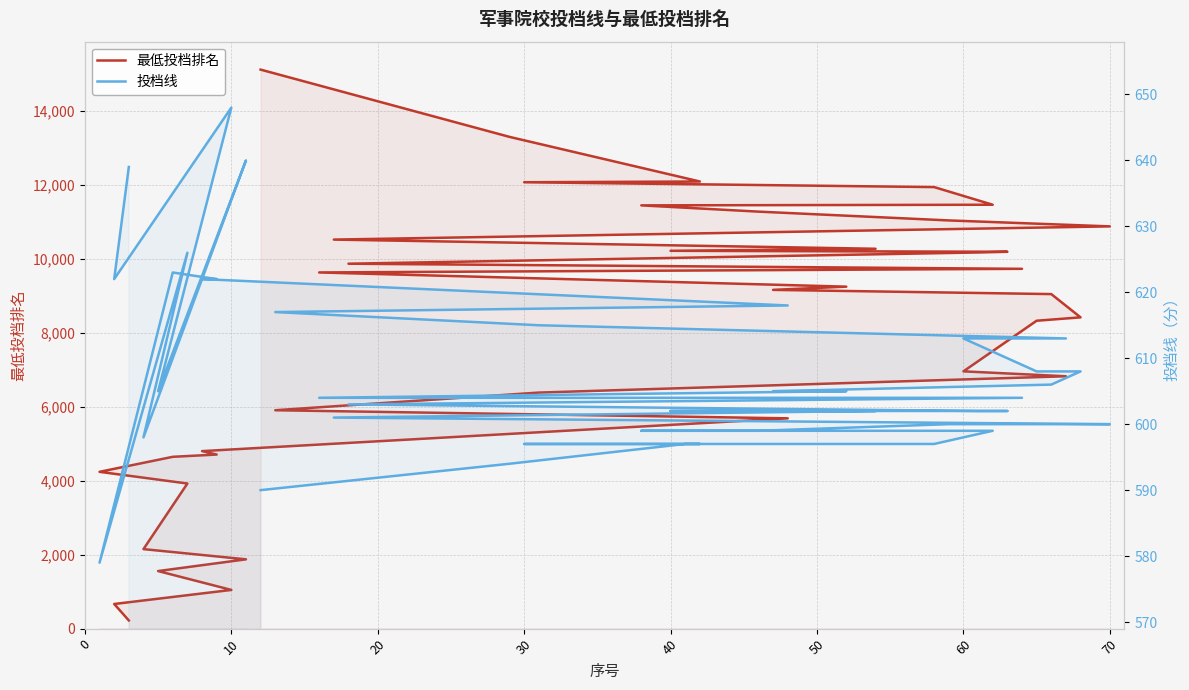

What is the spread (max minus min) of values at 10?

44